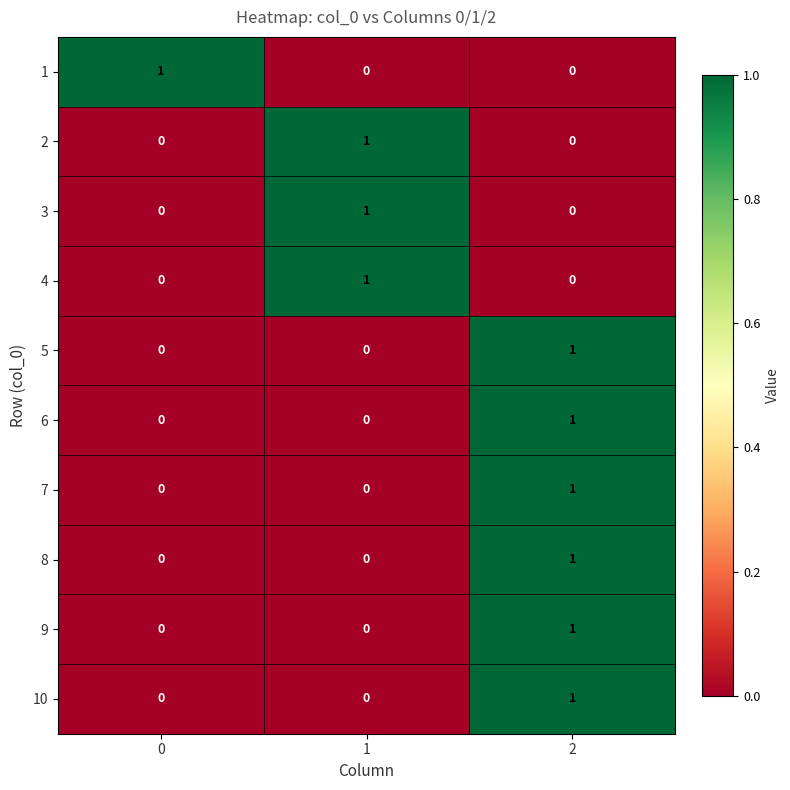

Is the value of 2 at 2 greater than the value of 3 at 1?

No